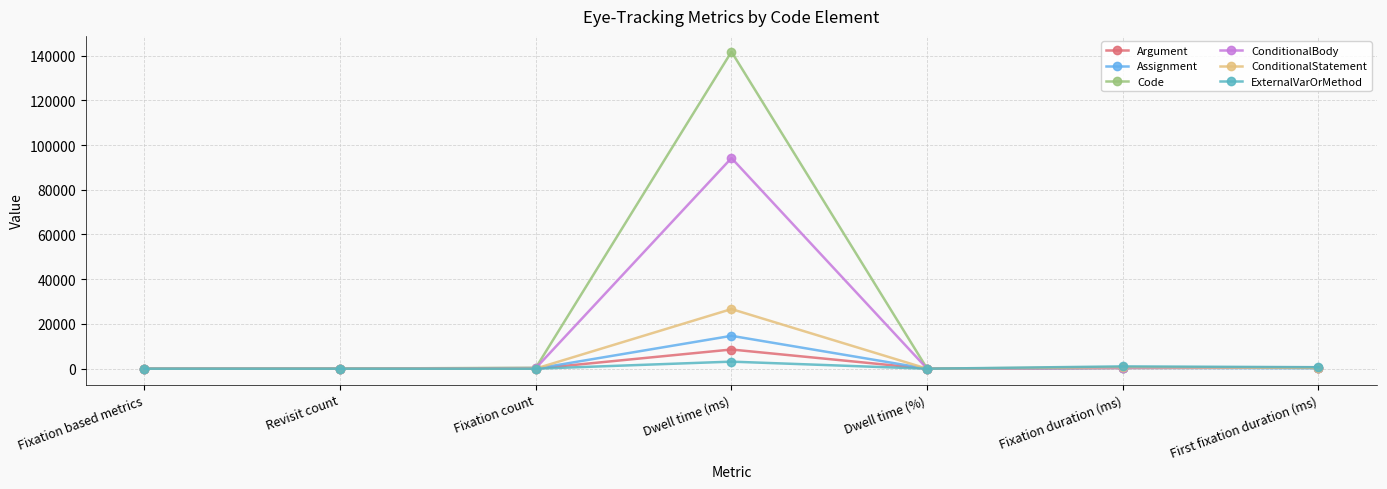

What is the label of the 1st point from the right?

First fixation duration (ms)